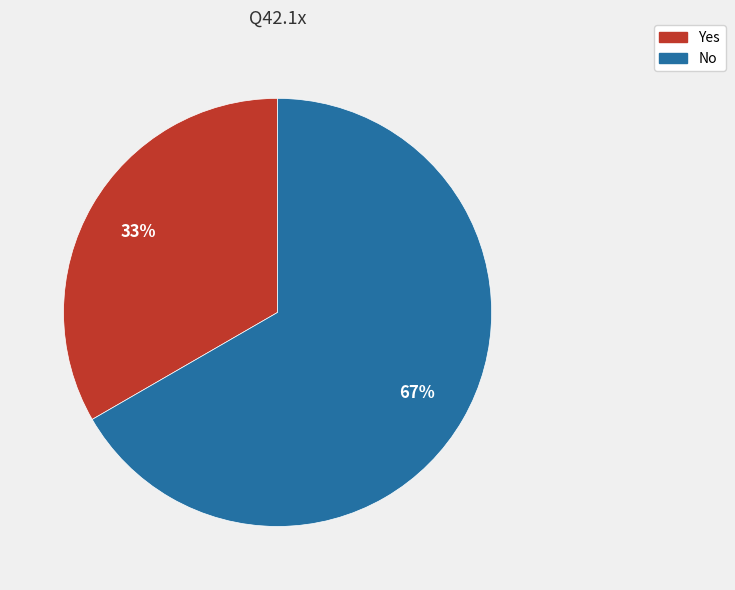

Is it true that Yes is 33% of the pie?

True